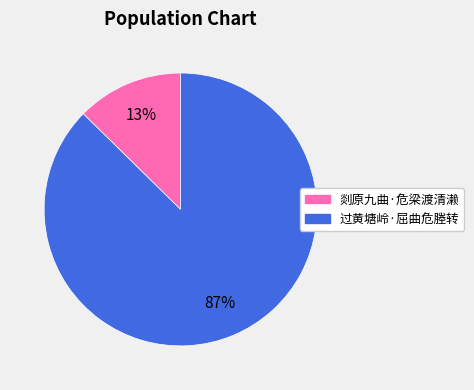

Which slice represents more than half of the pie?

过黄塘岭·屈曲危塍转